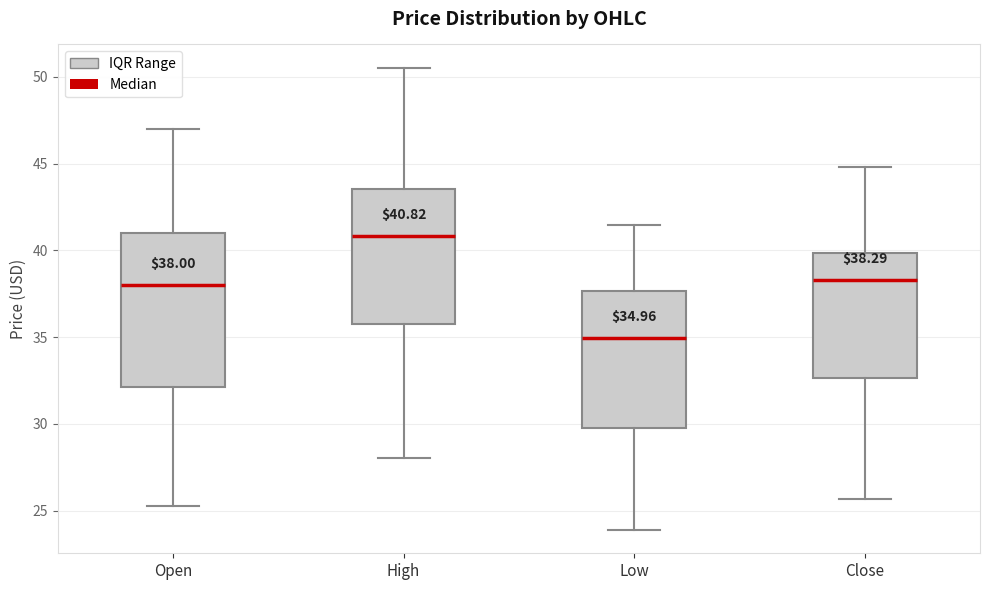

Which box is the tallest, from its lower edge to its upper edge?

Open